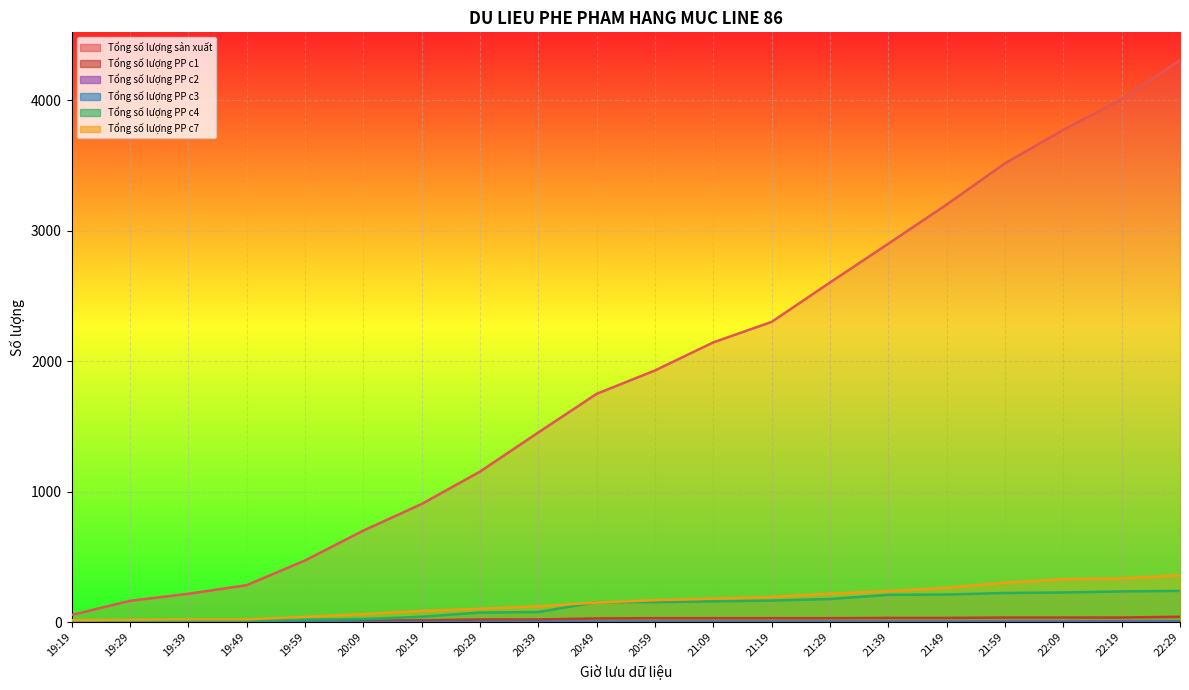

What is the lowest value of the Tổng số lượng PP c7 series?

16